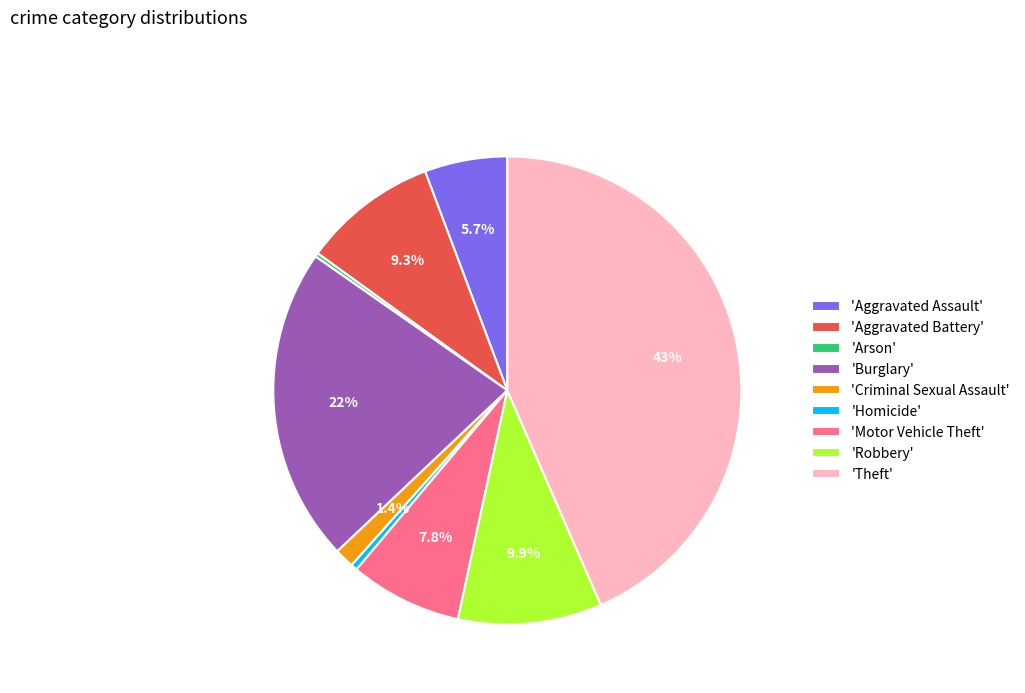

Which category has the biggest portion of the pie?

'Theft'